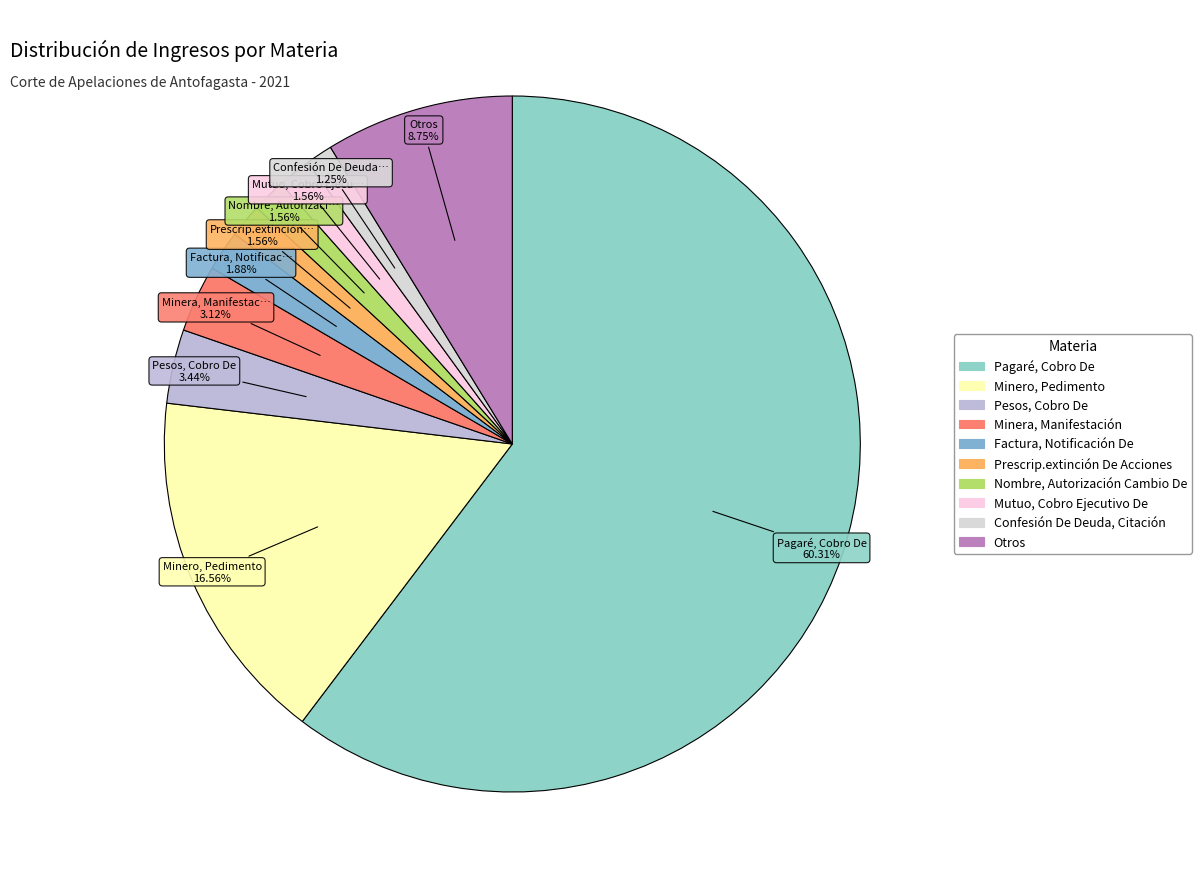

What is the majority slice?

Pagaré, Cobro De